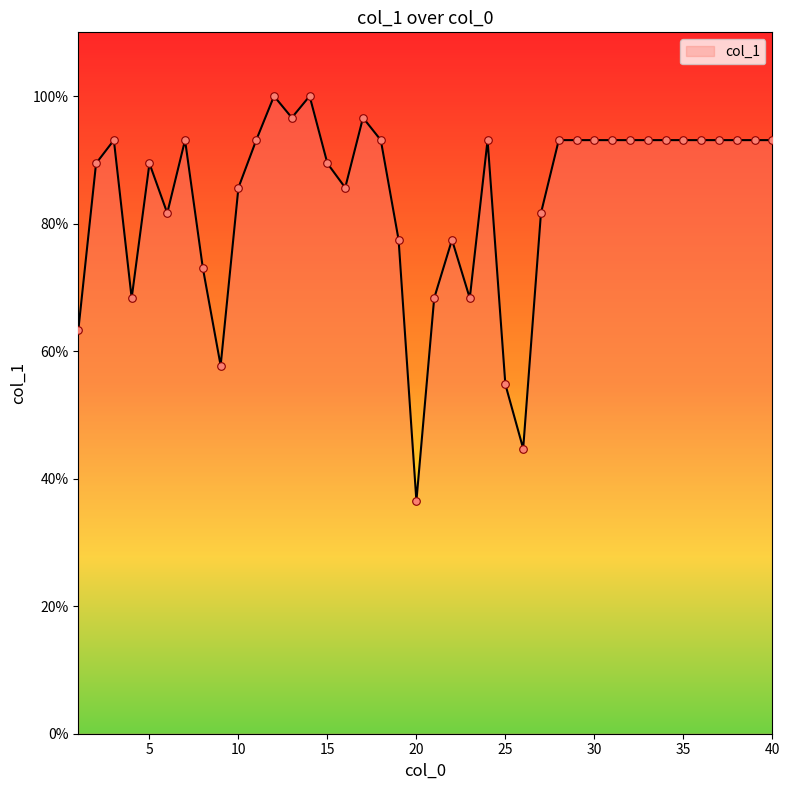

What is the minimum value shown in the chart?

36.5